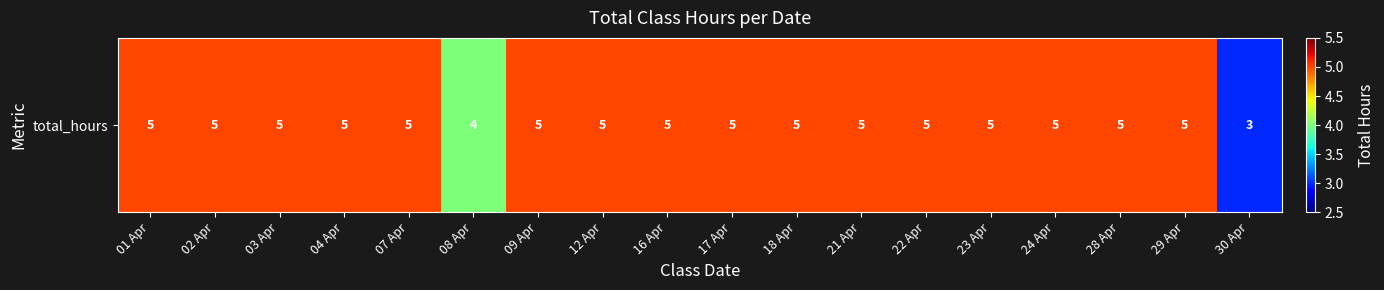

What is the average value?

5